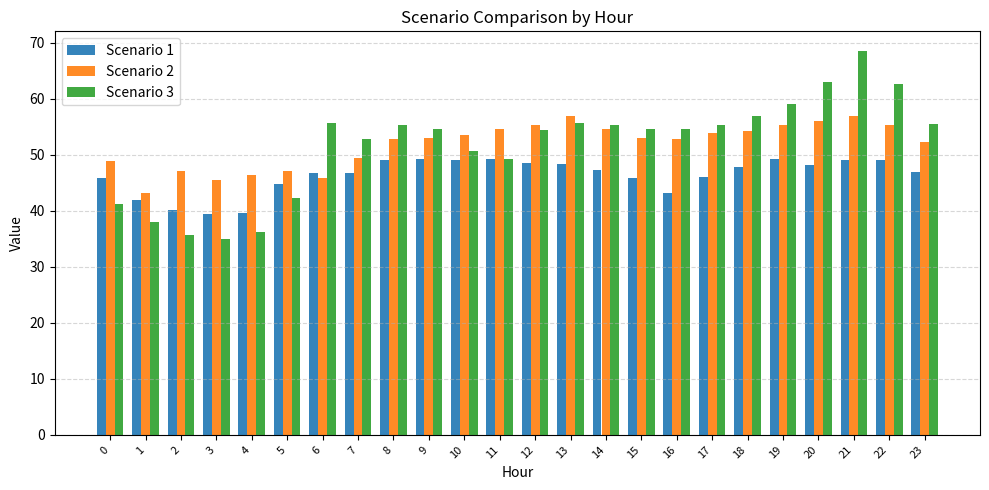

What is the maximum value for Scenario 1?

49.3